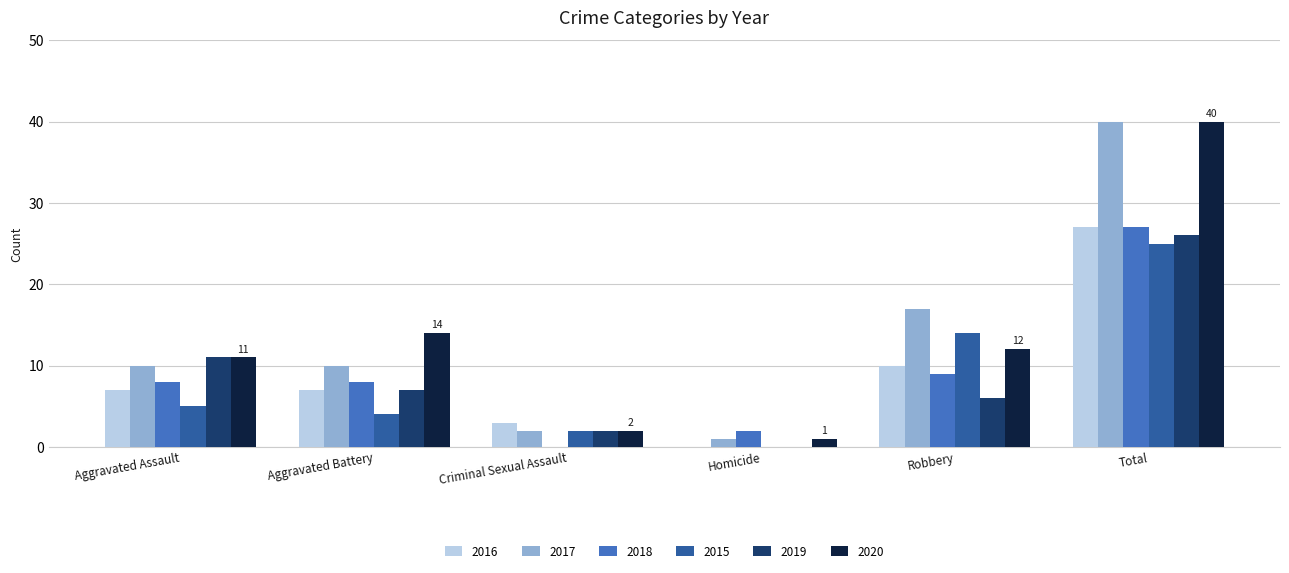

How many groups of bars are there?

6